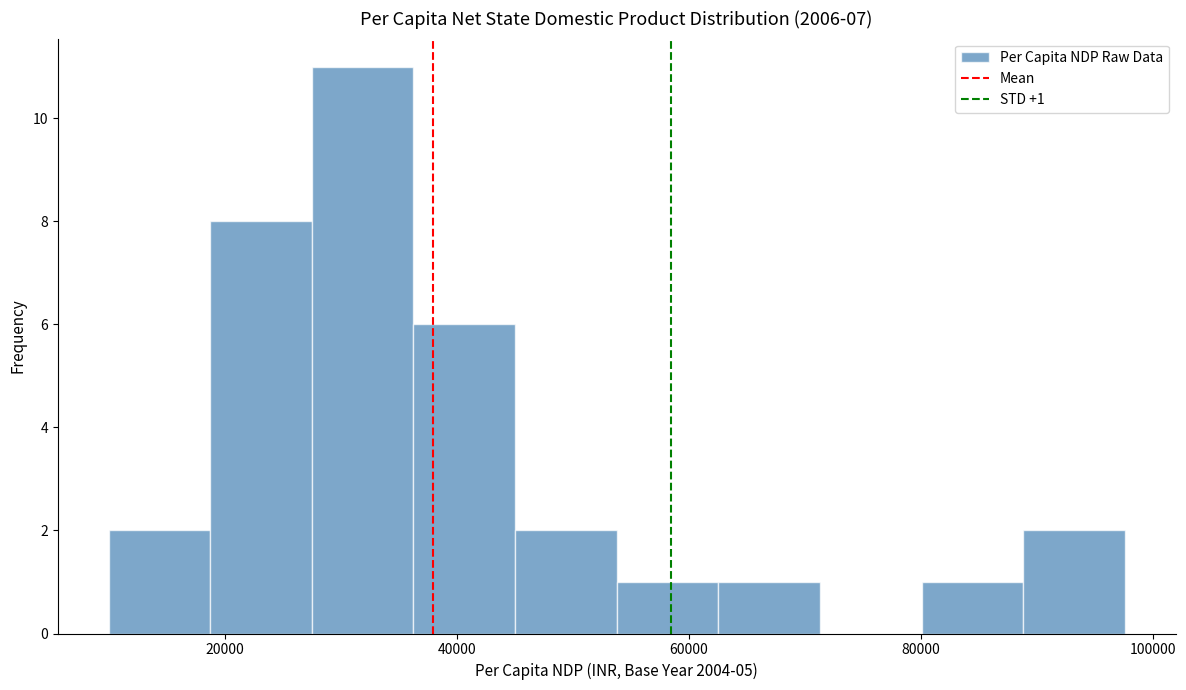

Over which range of the x-axis is the bar tallest?

28000 to 36000